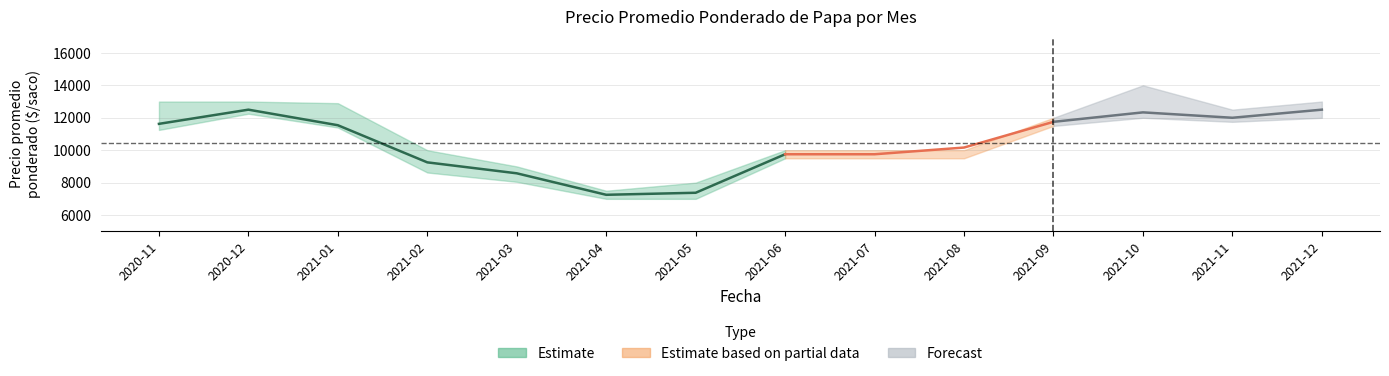

What value does the Precio máximo series have at 2021-03, to the nearest 10?

9000